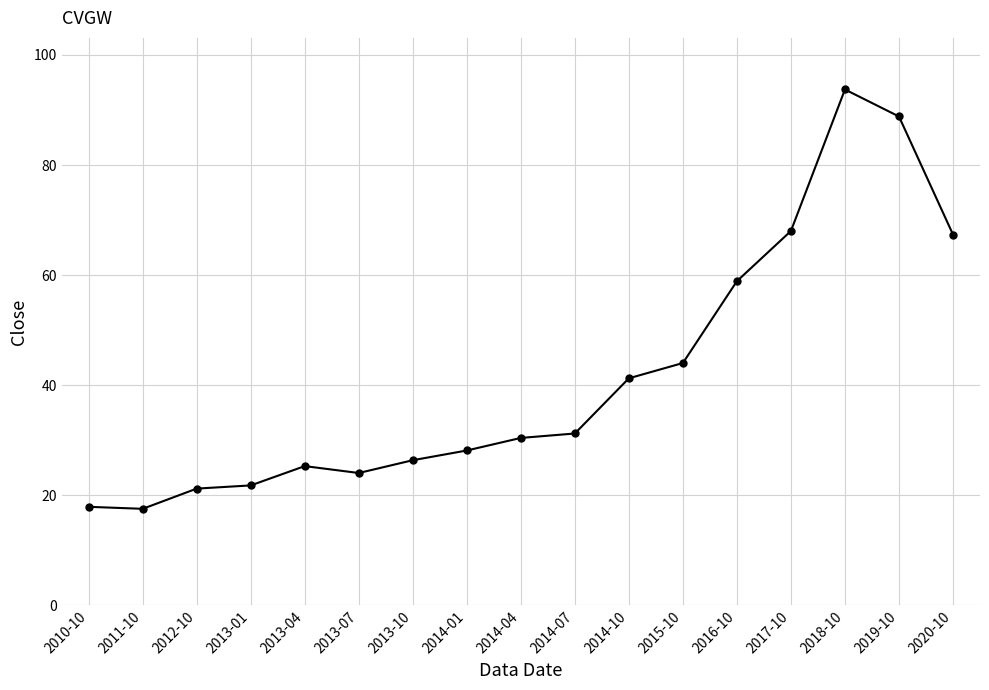

What is the label of the 4th point from the right?

2017-10